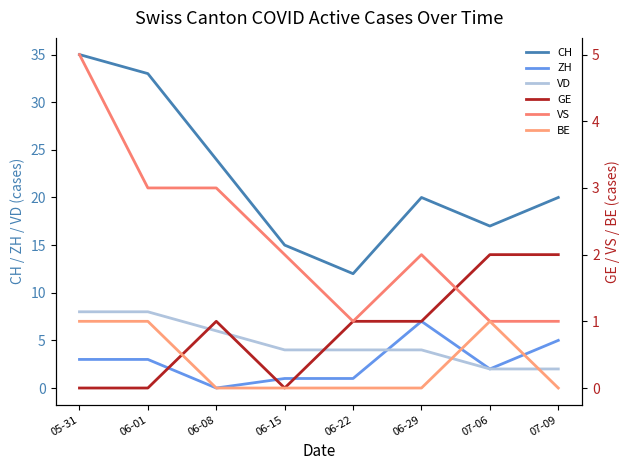

What are all the series names shown in the legend?

CH, ZH, VD, GE, VS, BE